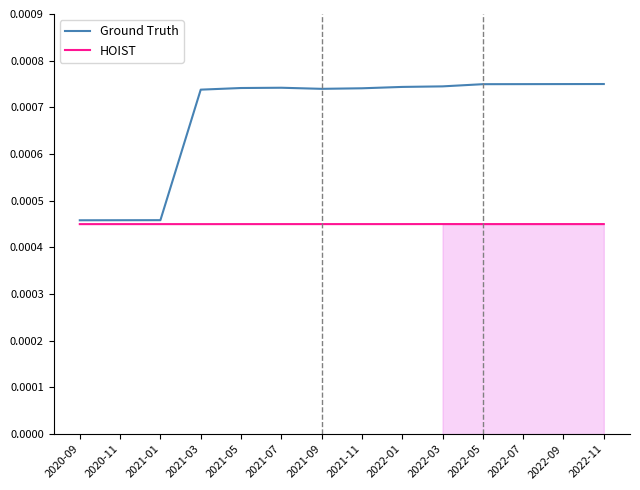

In Ground Truth, how many points are higher than both neighbors (excluding endpoints)?

1